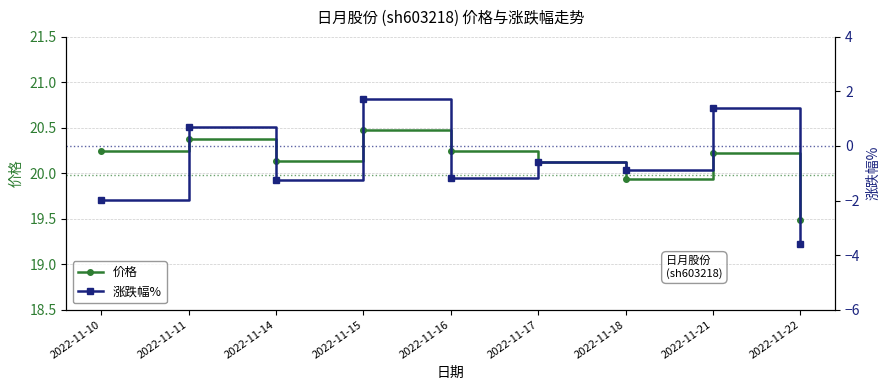

True or false: 涨跌幅% and 价格 intersect in this chart.

False